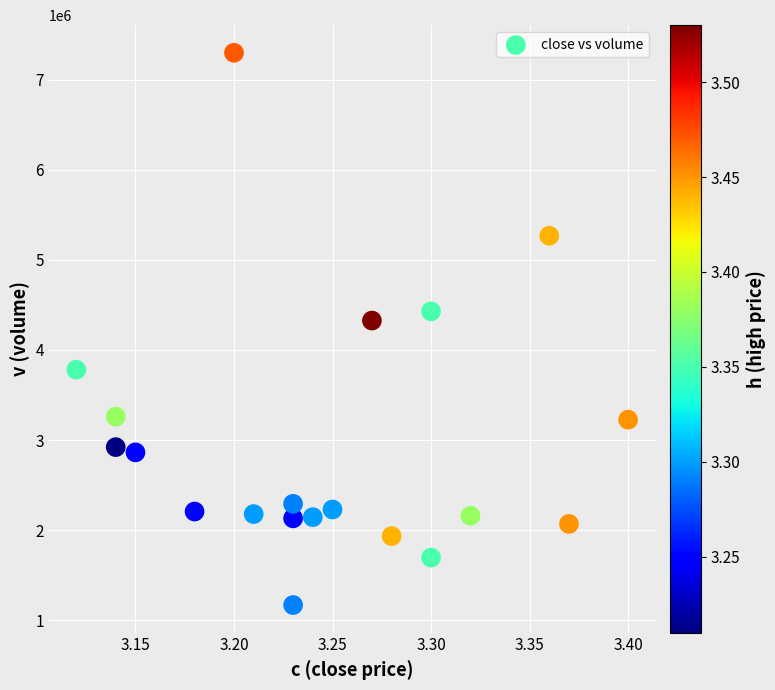

What Y value in the scatter plot is closest to 4233700?

4326200